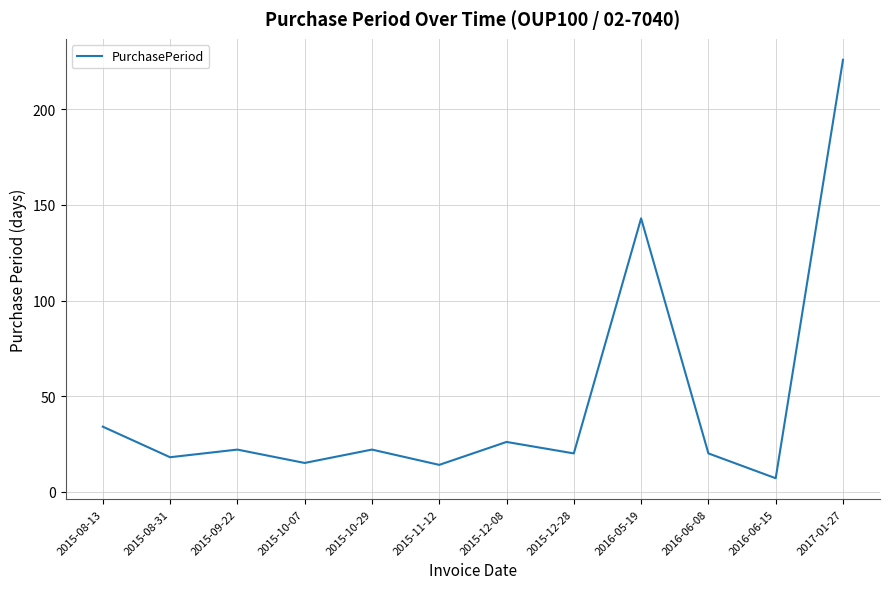

What position from the right is 2015-09-22?

10